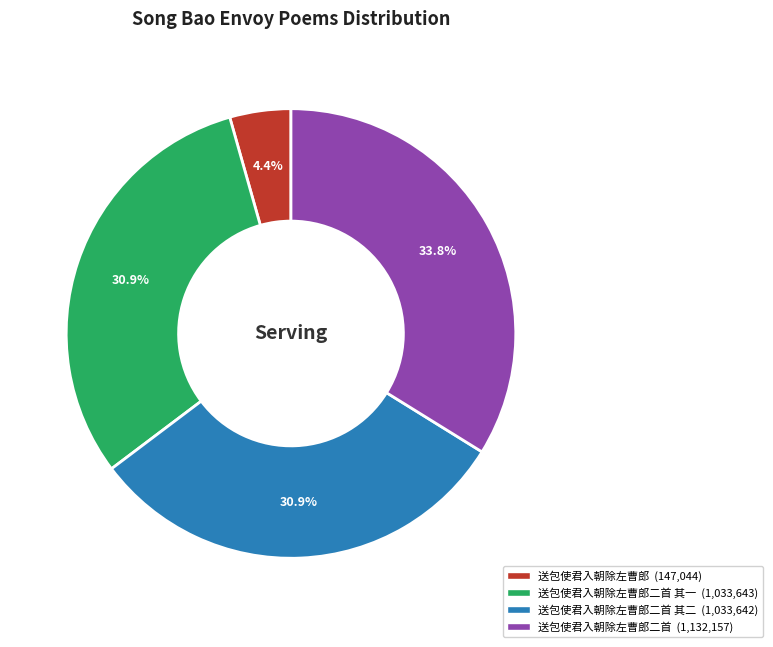

Is there a majority slice in this chart?

No